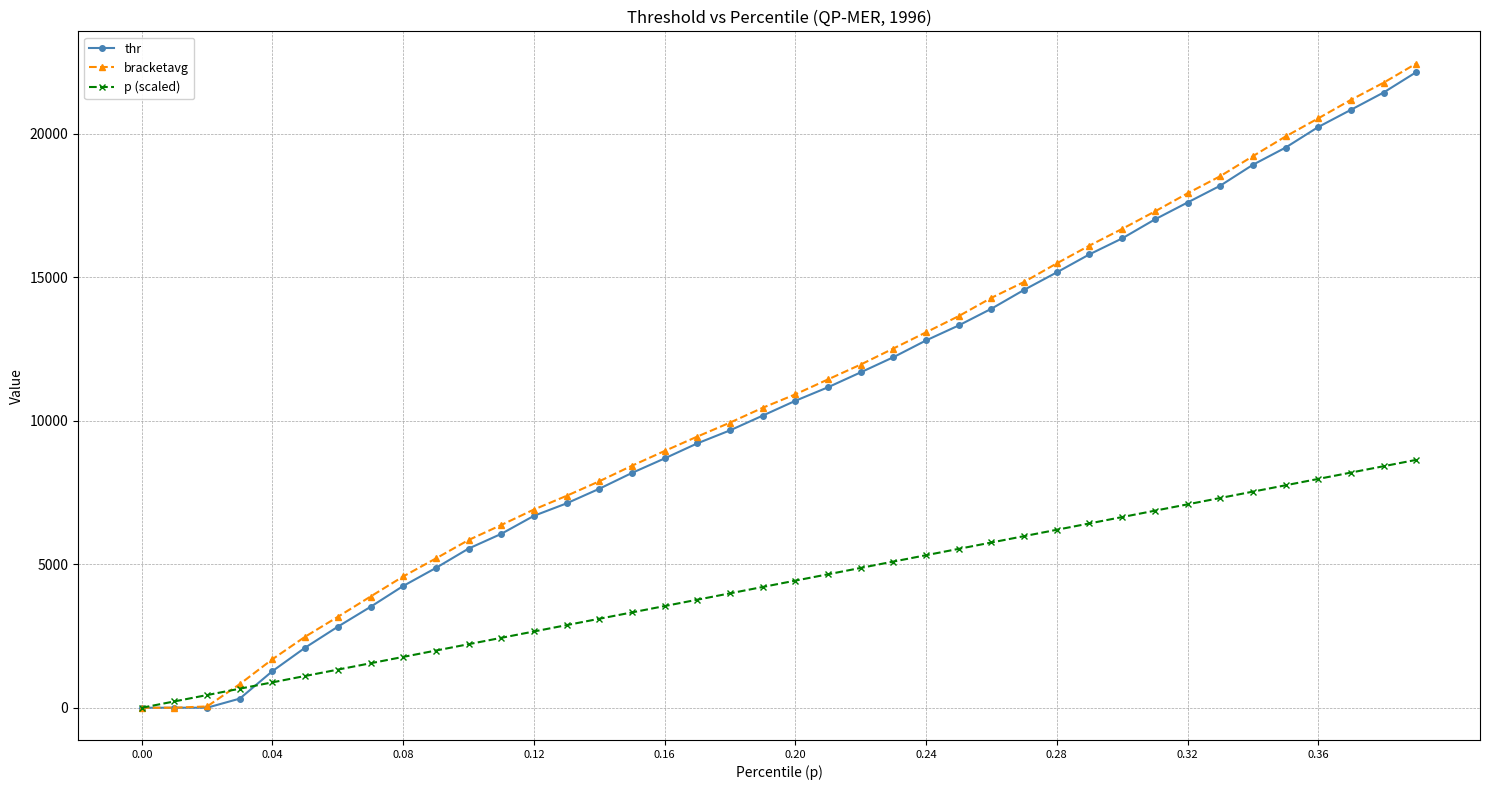

What is the maximum value for bracketavg?

22449.8